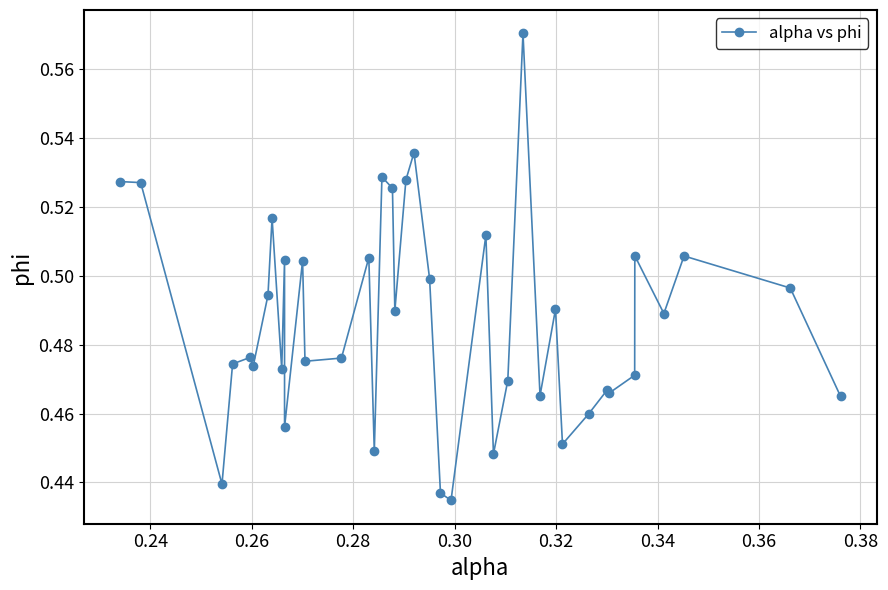

How many values are between 0 and 1?

40